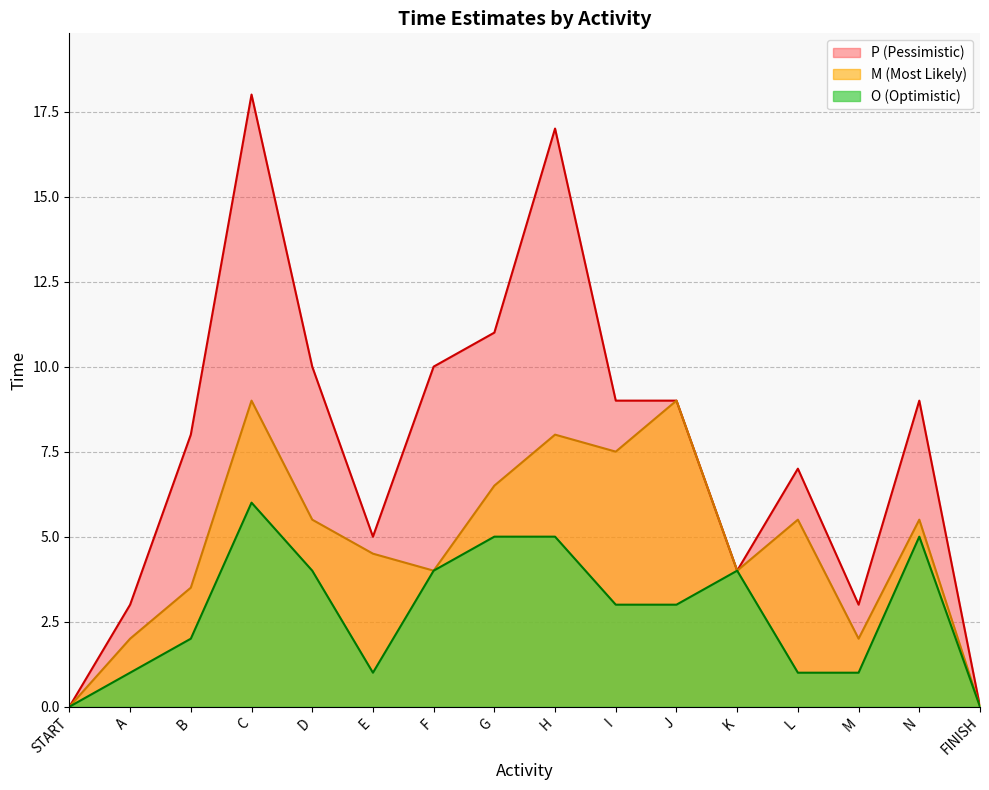

Reading right to left, what are all the values shown in this chart?

O (Optimistic): 0.0	5.0	1.0	1.0	4.0	3.0	3.0	5.0	5.0	4.0	1.0	4.0	6.0	2.0	1.0	0.0
M (Most Likely): 0.0	5.5	2.0	5.5	4.0	9.0	7.5	8.0	6.5	4.0	4.5	5.5	9.0	3.5	2.0	0.0
P (Pessimistic): 0.0	9.0	3.0	7.0	4.0	9.0	9.0	17.0	11.0	10.0	5.0	10.0	18.0	8.0	3.0	0.0